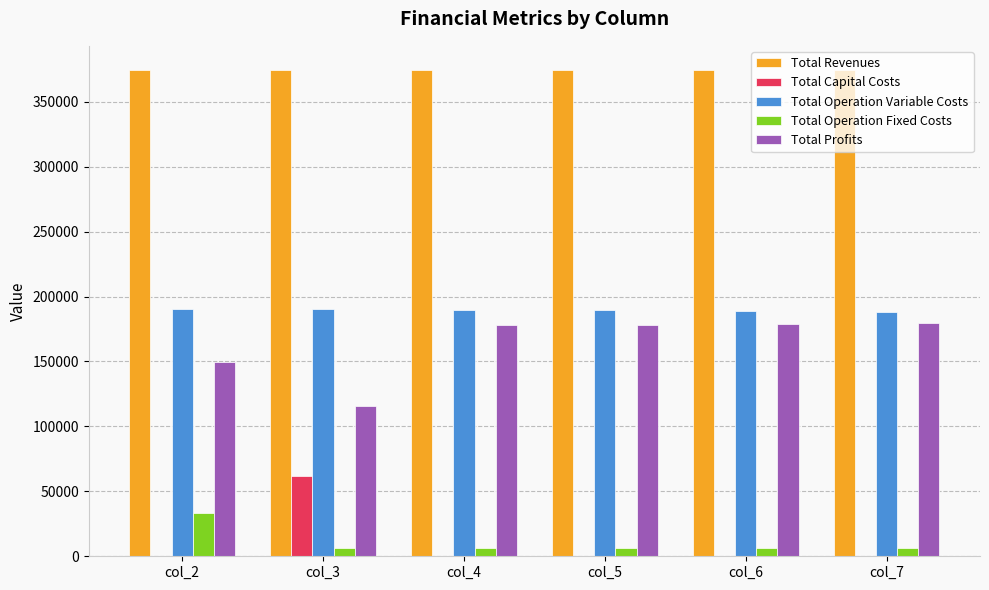

What is the sum of all Total Capital Costs values?

61600.0